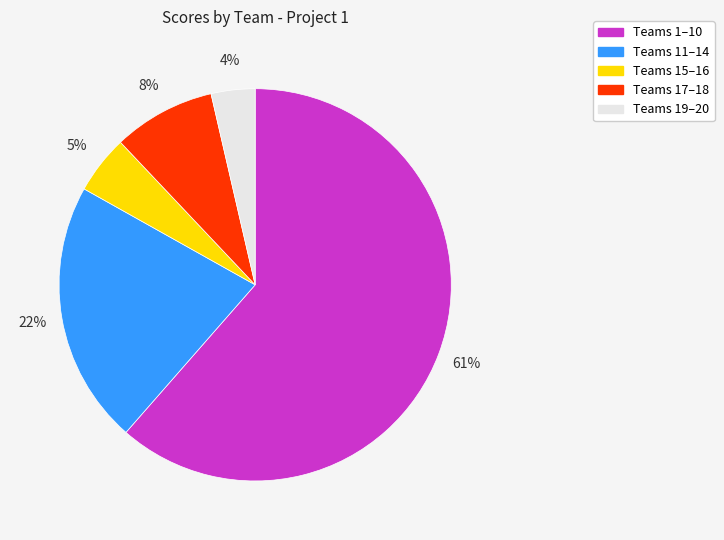

Is there any slice that represents more than half of the pie?

Yes